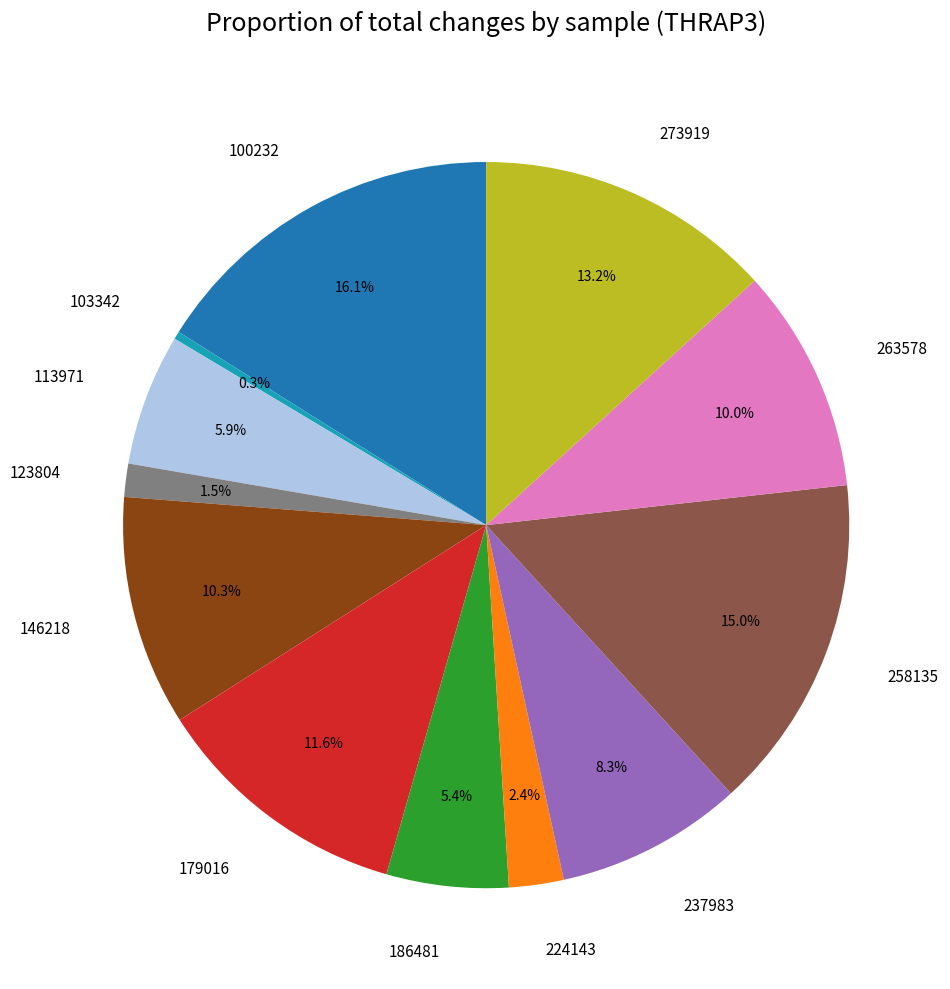

Is 273919 the majority of the pie?

No